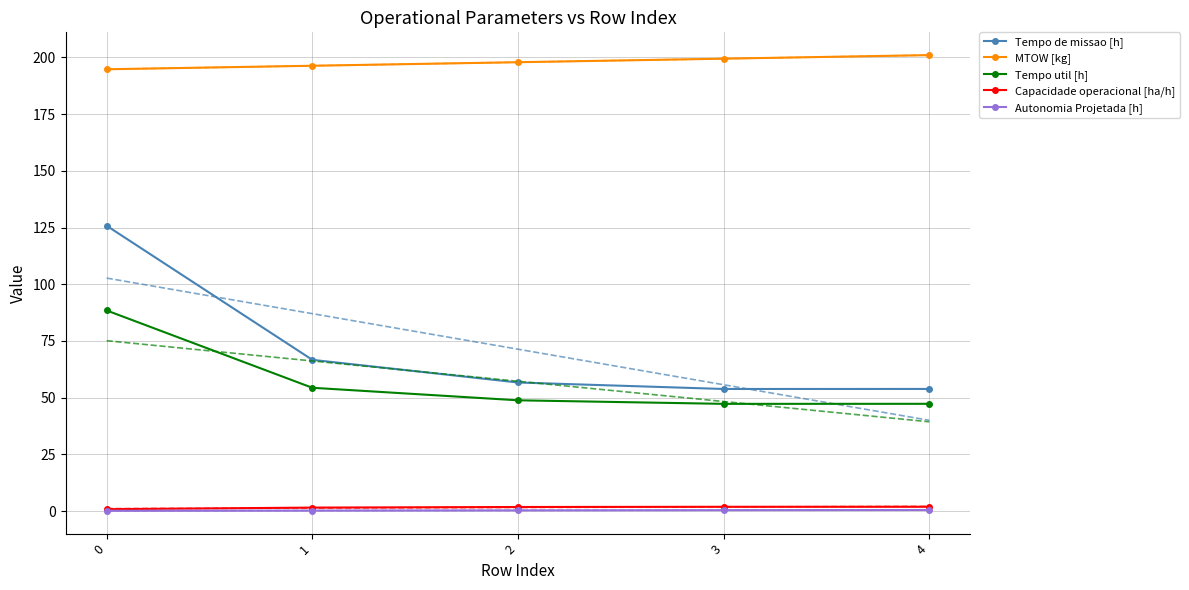

What is the minimum value for Tempo util [h]?

47.2